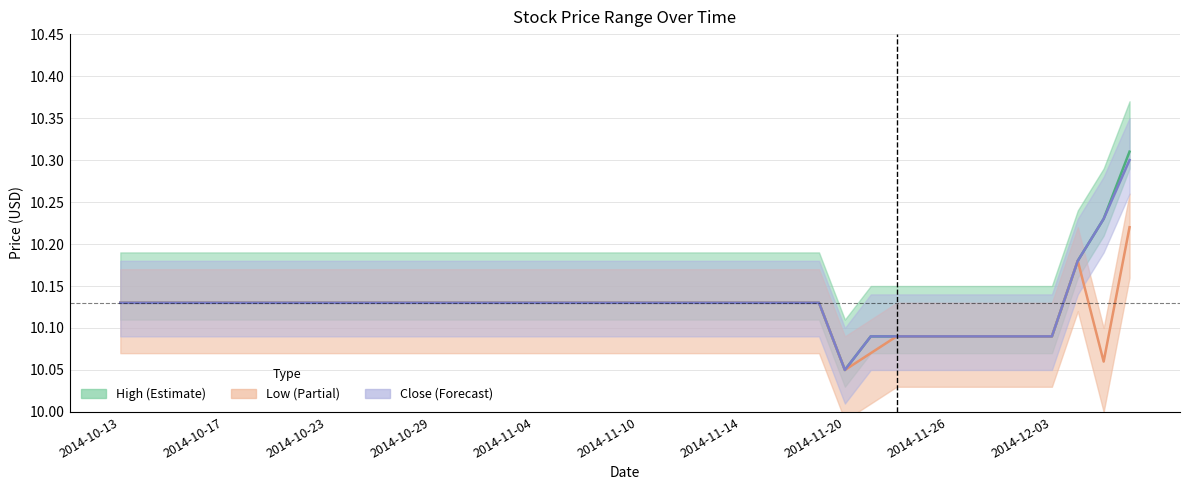

At which category does Low reach its first local valley?

2014-11-20